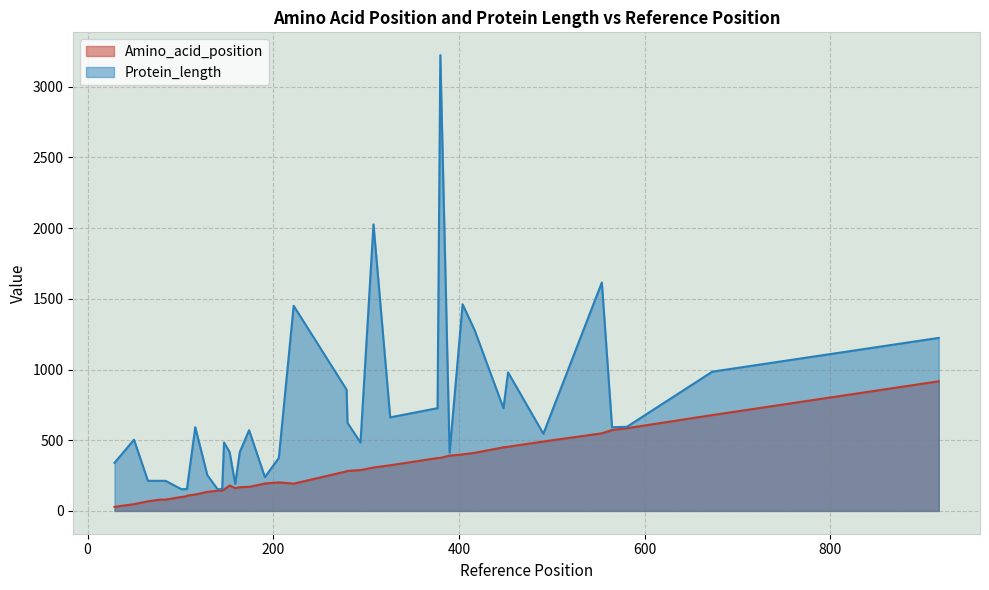

The value of Amino_acid_position at 22 is 306. True or false?

False